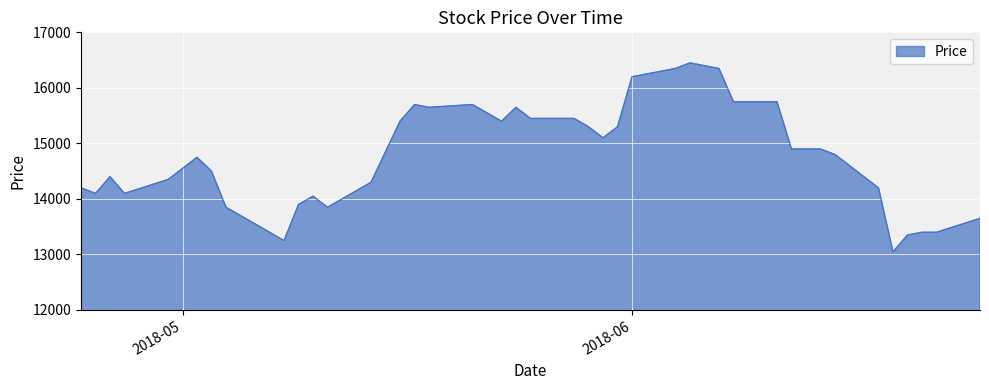

True or false: the data has more than 1 interior local peaks.

True